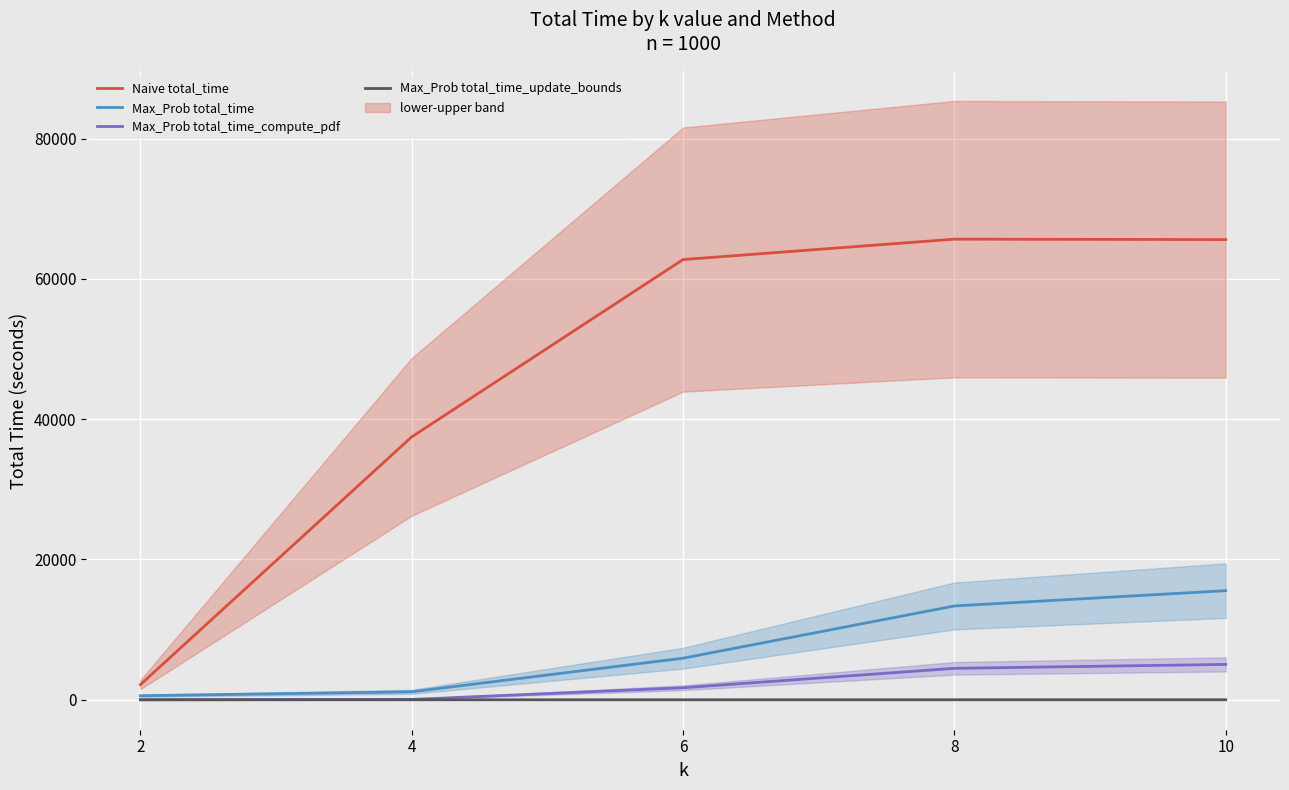

What is the total value across all series at 6?

70405.1